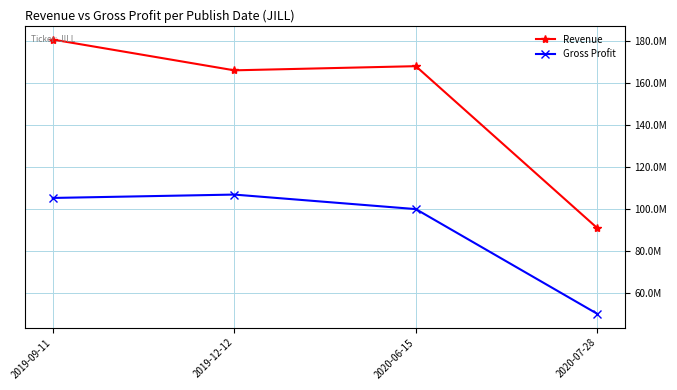

The value of Revenue at 2019-09-11 is 180744000. True or false?

True